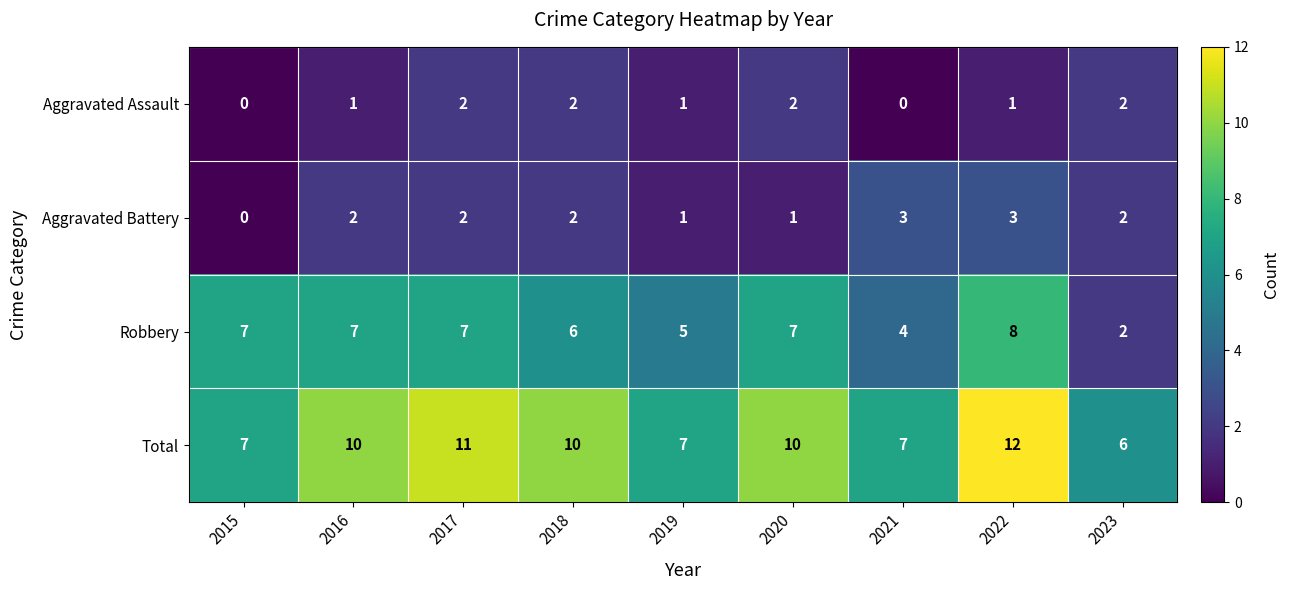

Which category has the highest value across all series?

2022